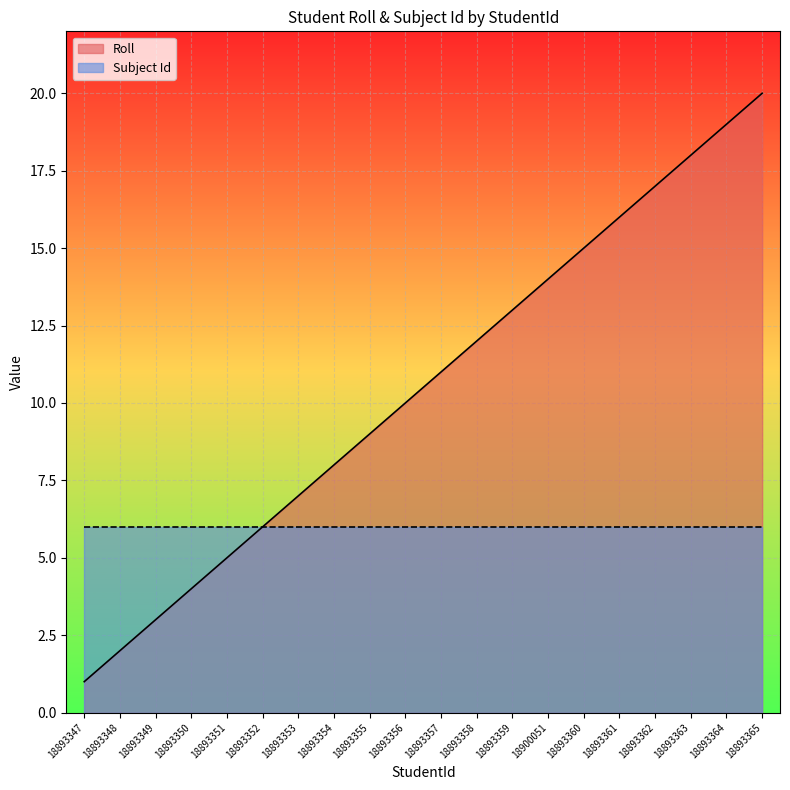

Rank the categories by value from lowest to highest.

18893347, 18893348, 18893349, 18893350, 18893351, 18893352, 18893353, 18893354, 18893355, 18893356, 18893357, 18893358, 18893359, 18900051, 18893360, 18893361, 18893362, 18893363, 18893364, 18893365